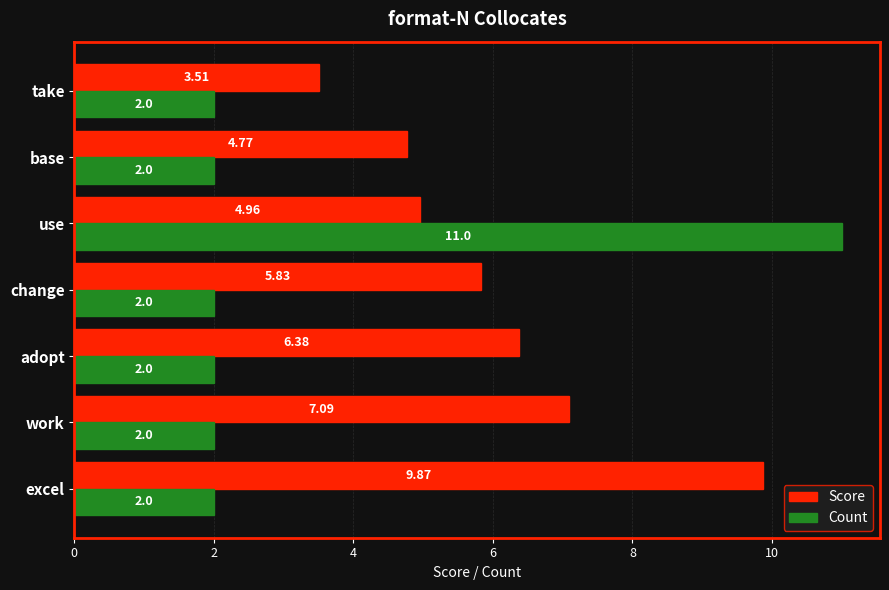

What is the difference between the maximum and minimum values in the Count series?

9.0